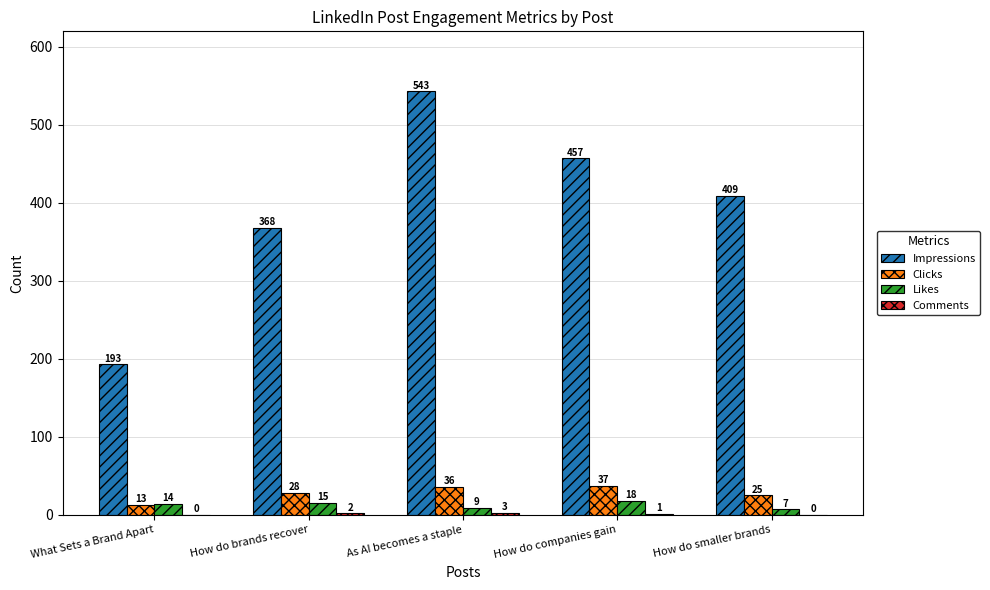

Which series has the widest spread of values?

Impressions